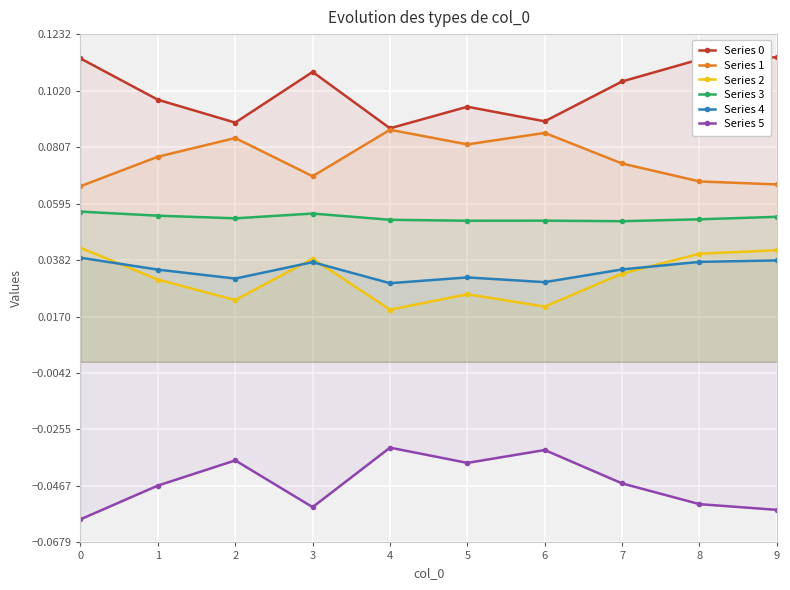

True or false: Series 5 and Series 2 intersect in this chart.

False